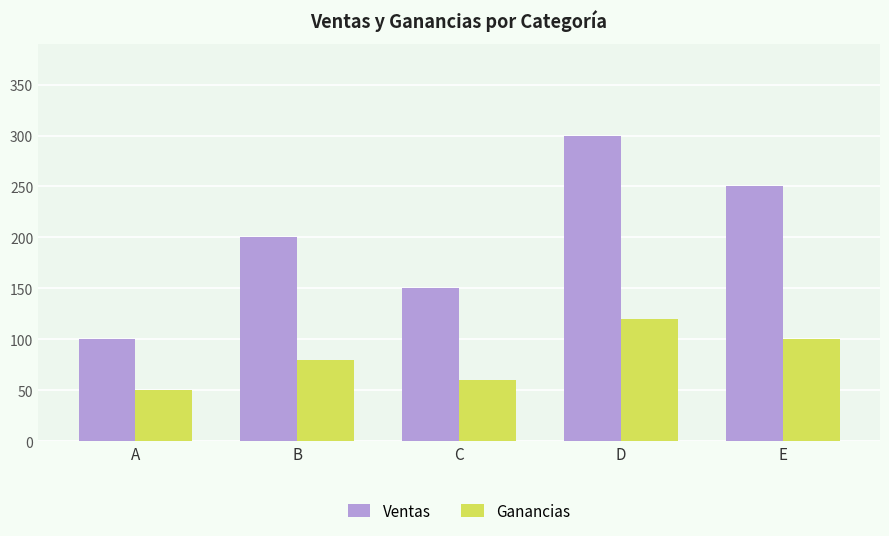

Where is Ventas nearest to the value 200?

B